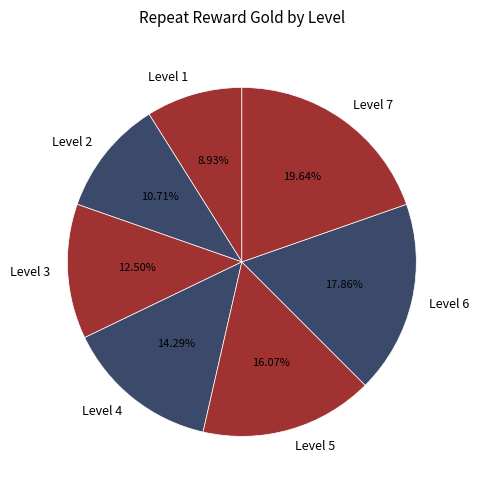

To the nearest percent, what portion does Level 7 represent?

20%